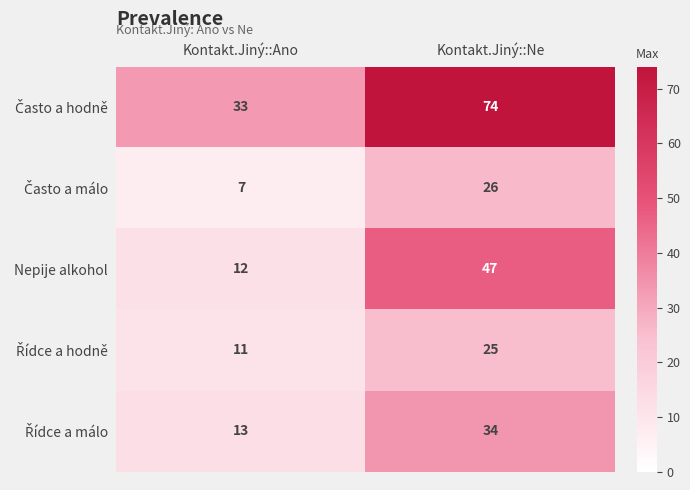

What is the total value across all series at Kontakt.Jiný::Ne?

206